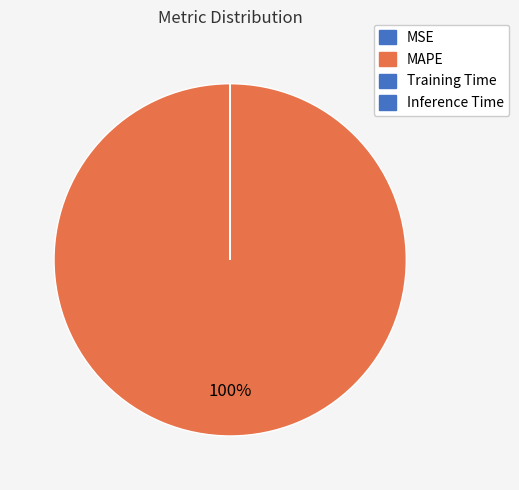

To the nearest percent, what is the difference between the largest and smallest slice percentages?

100%